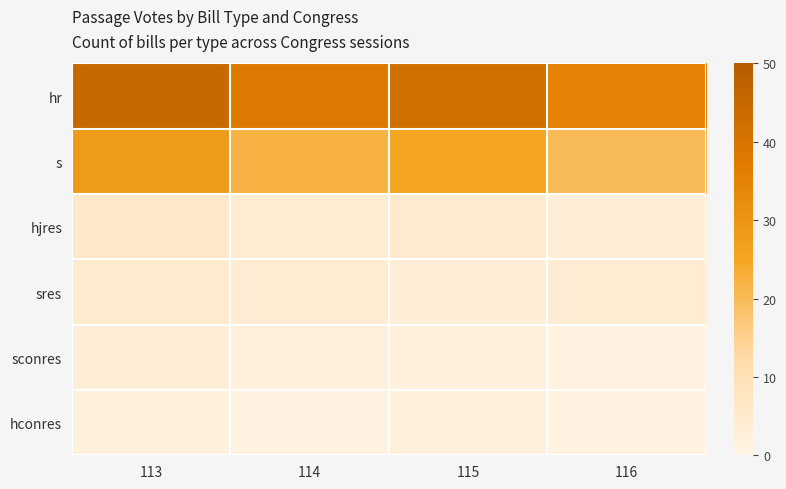

Reading right to left, extract all data points from this chart.

hr: 116=35	115=42	114=38	113=45
s: 116=20	115=25	114=22	113=28
hjres: 116=3	115=5	114=4	113=6
sres: 116=4	115=3	114=4	113=5
sconres: 116=1	115=2	114=2	113=3
hconres: 116=1	115=2	114=1	113=2